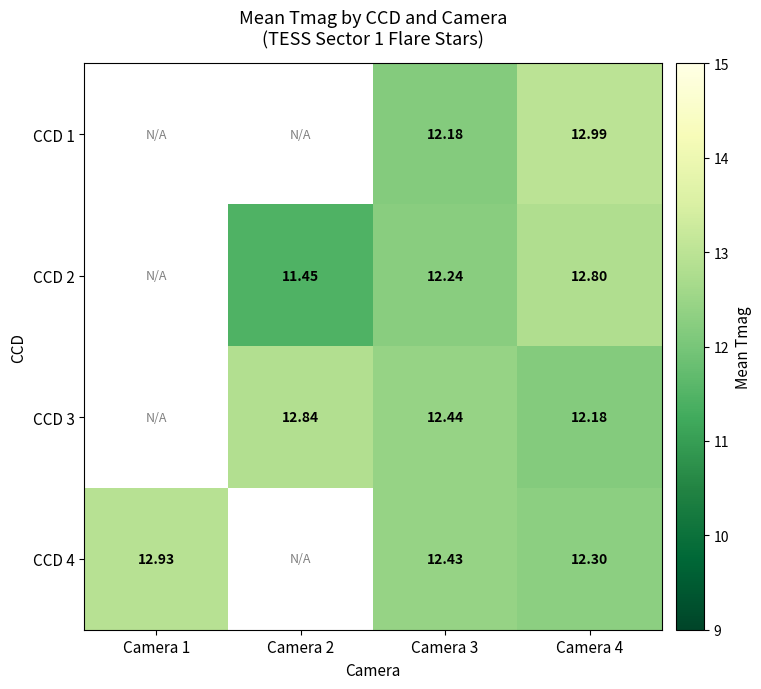

How many distinct data groups are displayed?

4